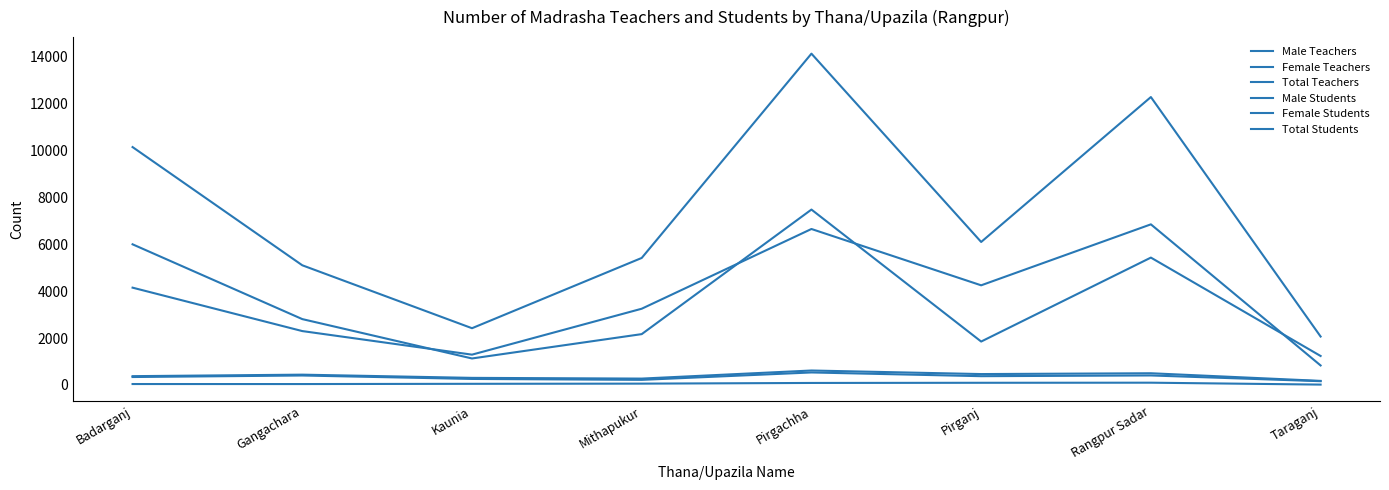

How many lines are shown in the chart?

6